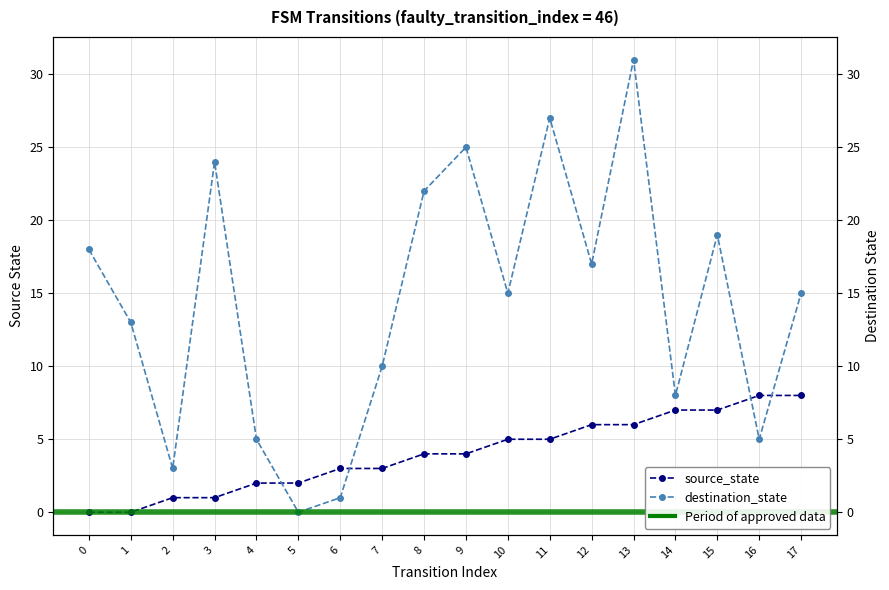

At which category is the sum across all series the highest?

13